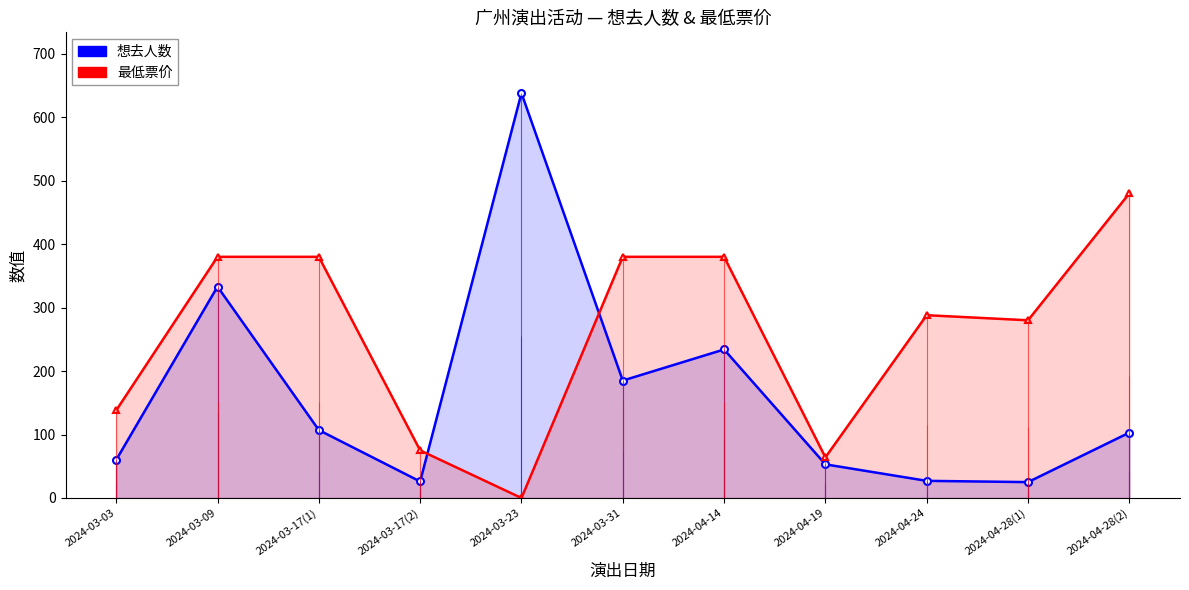

What is the difference between the maximum and minimum values in the 最低票价 series?

480